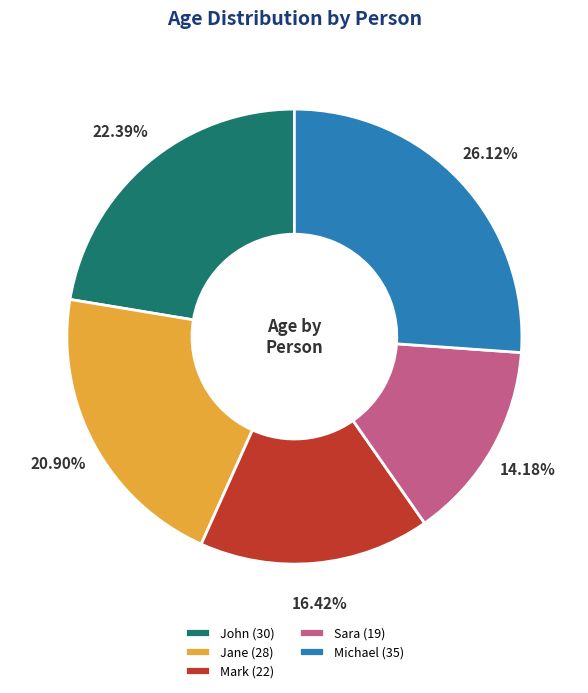

To the nearest percent, what portion does Mark represent?

16%